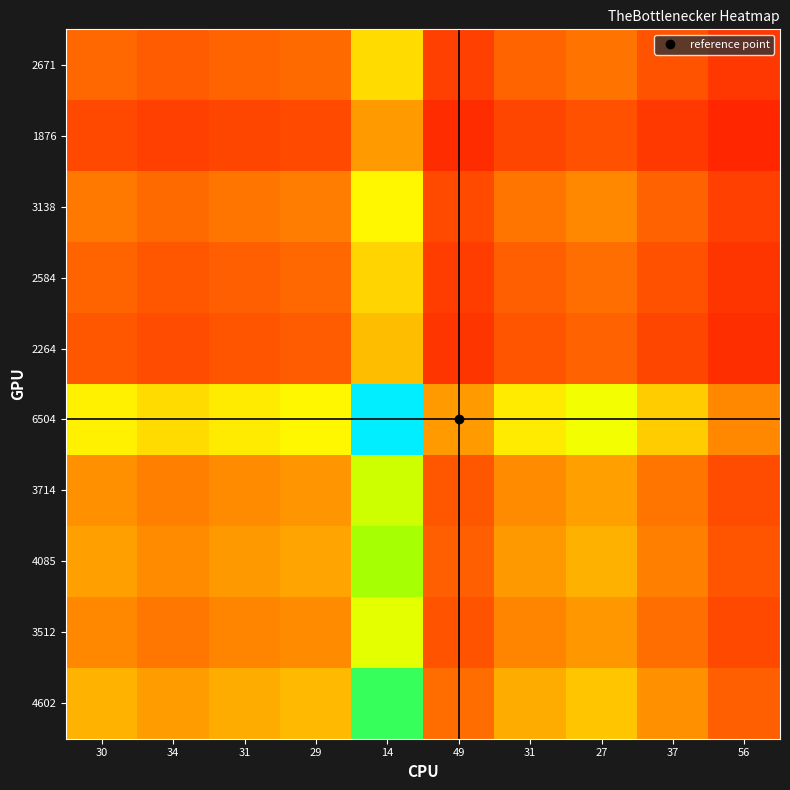

At 49, list the series in order from largest to smallest.

6504, 4602, 4085, 3714, 3512, 3138, 2671, 2584, 2264, 1876